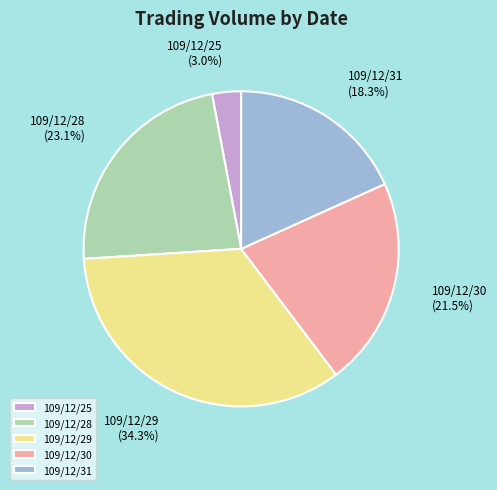

Is 109/12/29 the majority of the pie?

No